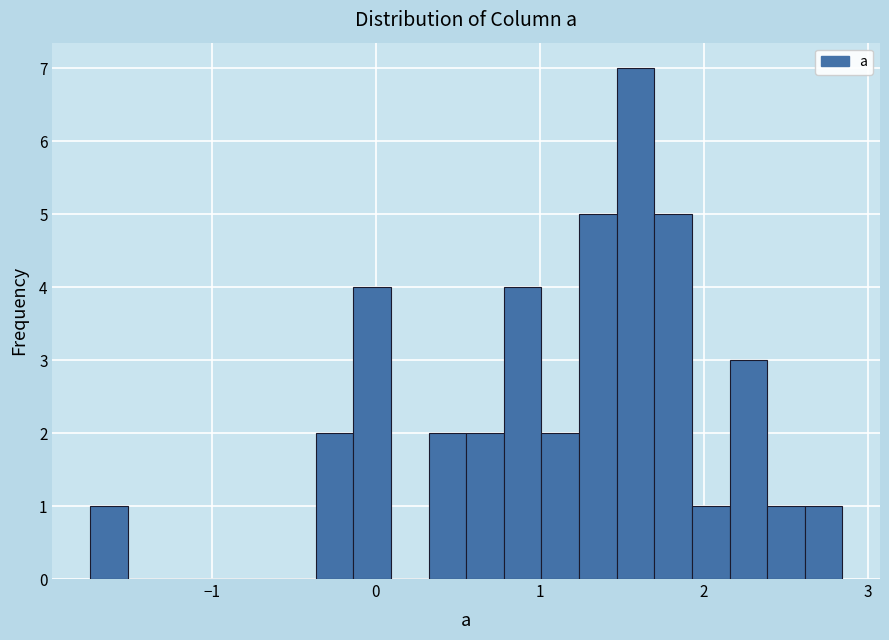

Around what value on the x-axis is the tallest bar? Give the approximate position of its centre, as read against the axis.

1.6